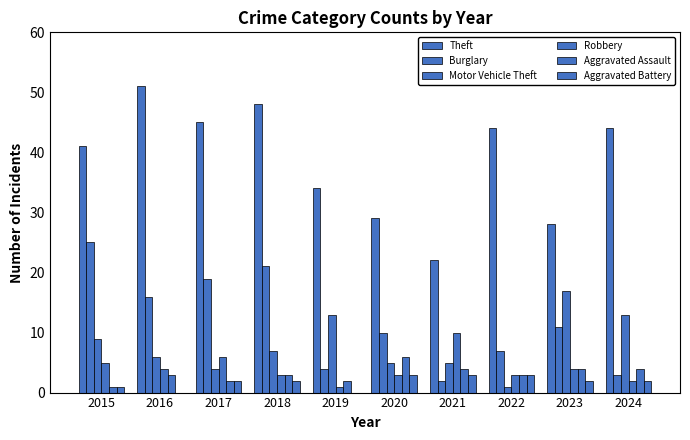

How many groups of bars are there?

10